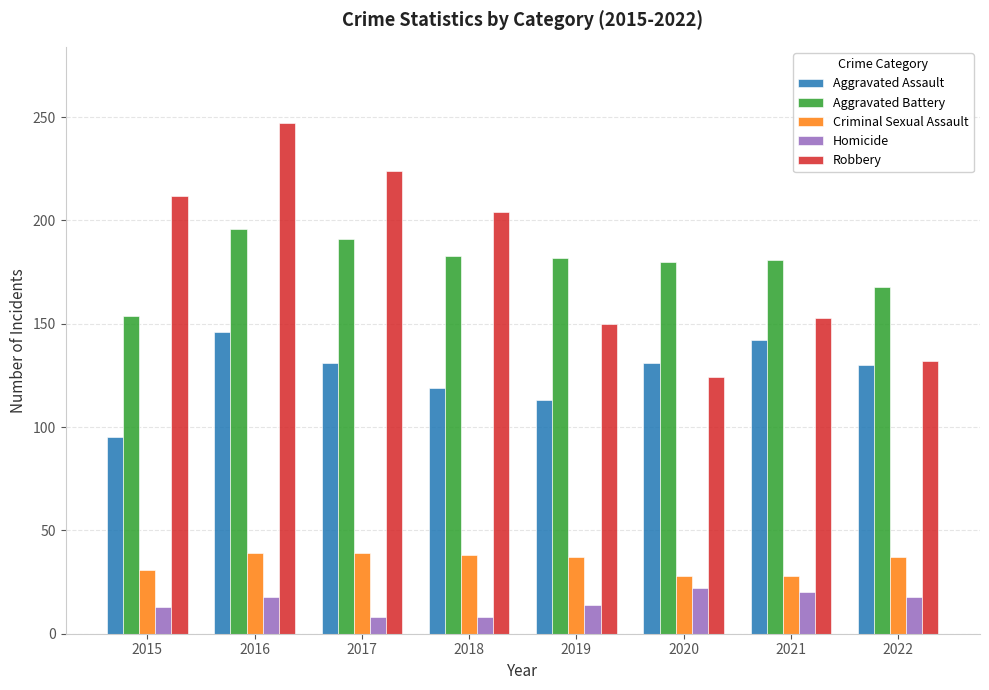

What is the value of the Robbery bar at the 2nd from the left?

247